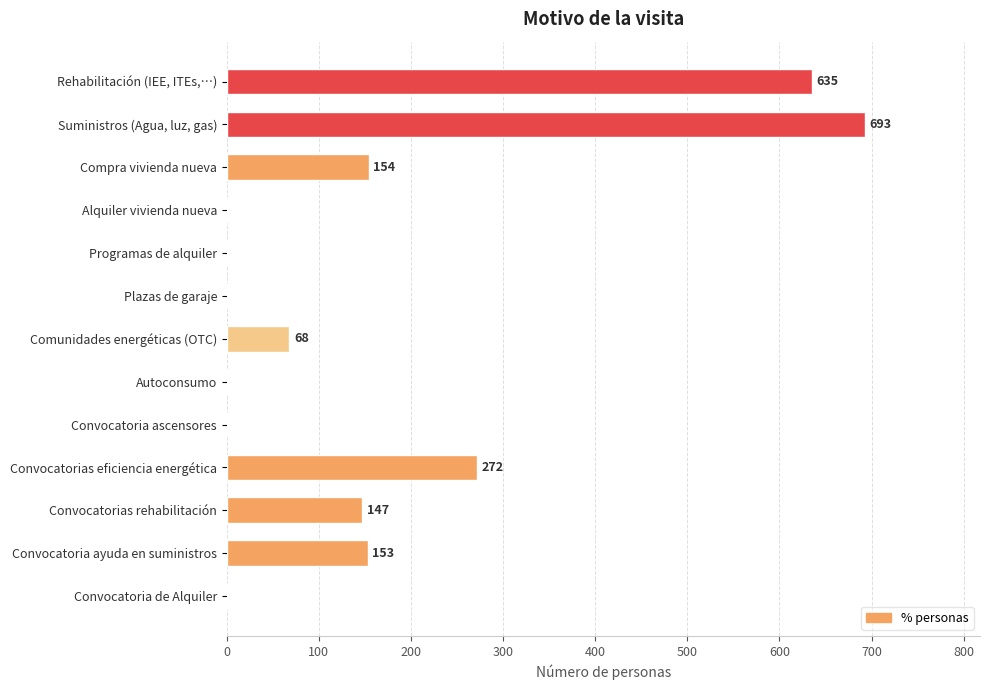

At which label is the value closest to 346?

Convocatorias eficiencia energética